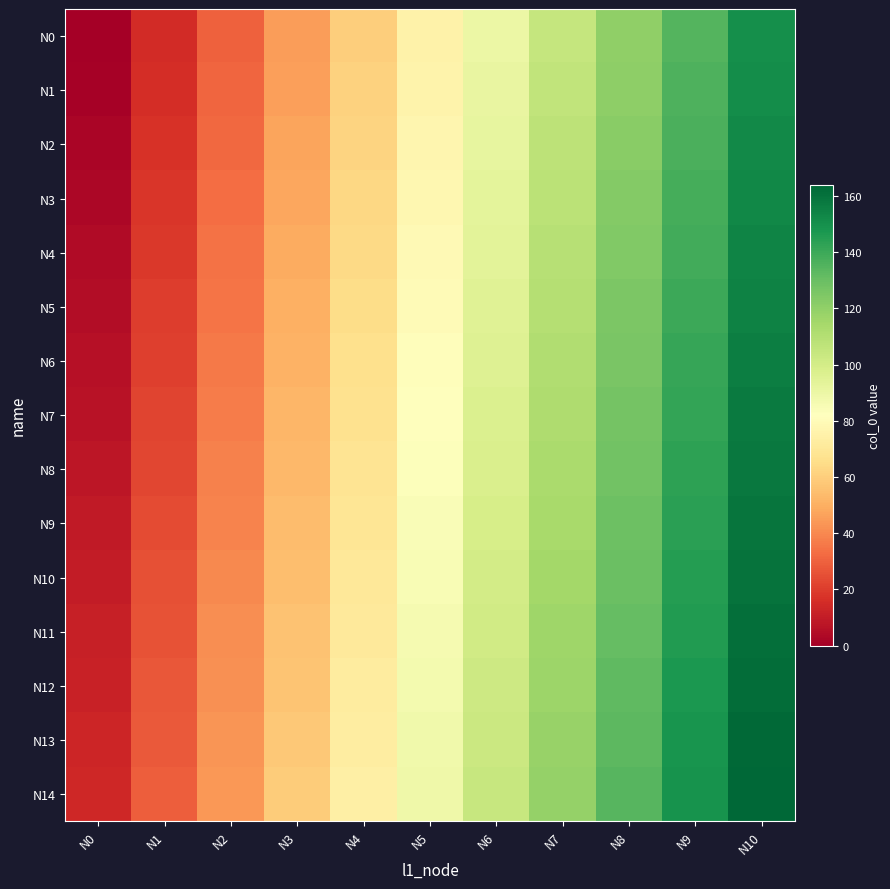

At which category is the sum across all series the highest?

N10